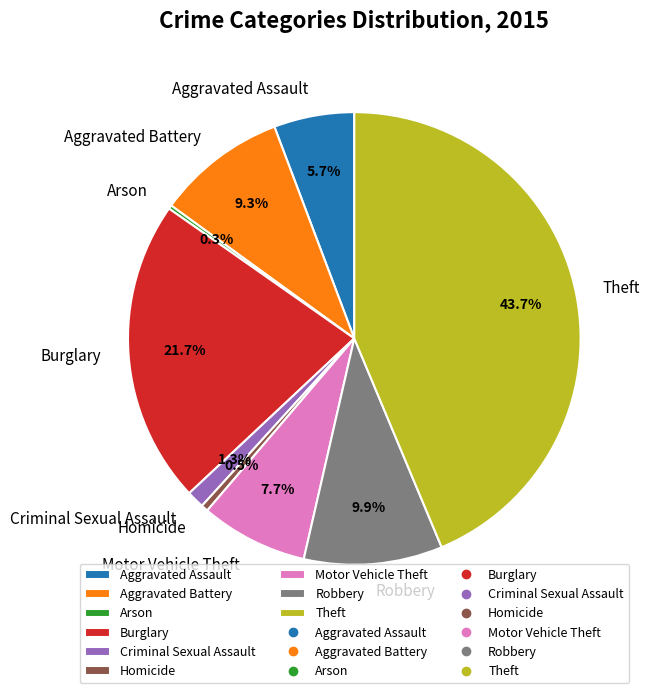

What portion of the pie excludes Aggravated Assault?

94.3%